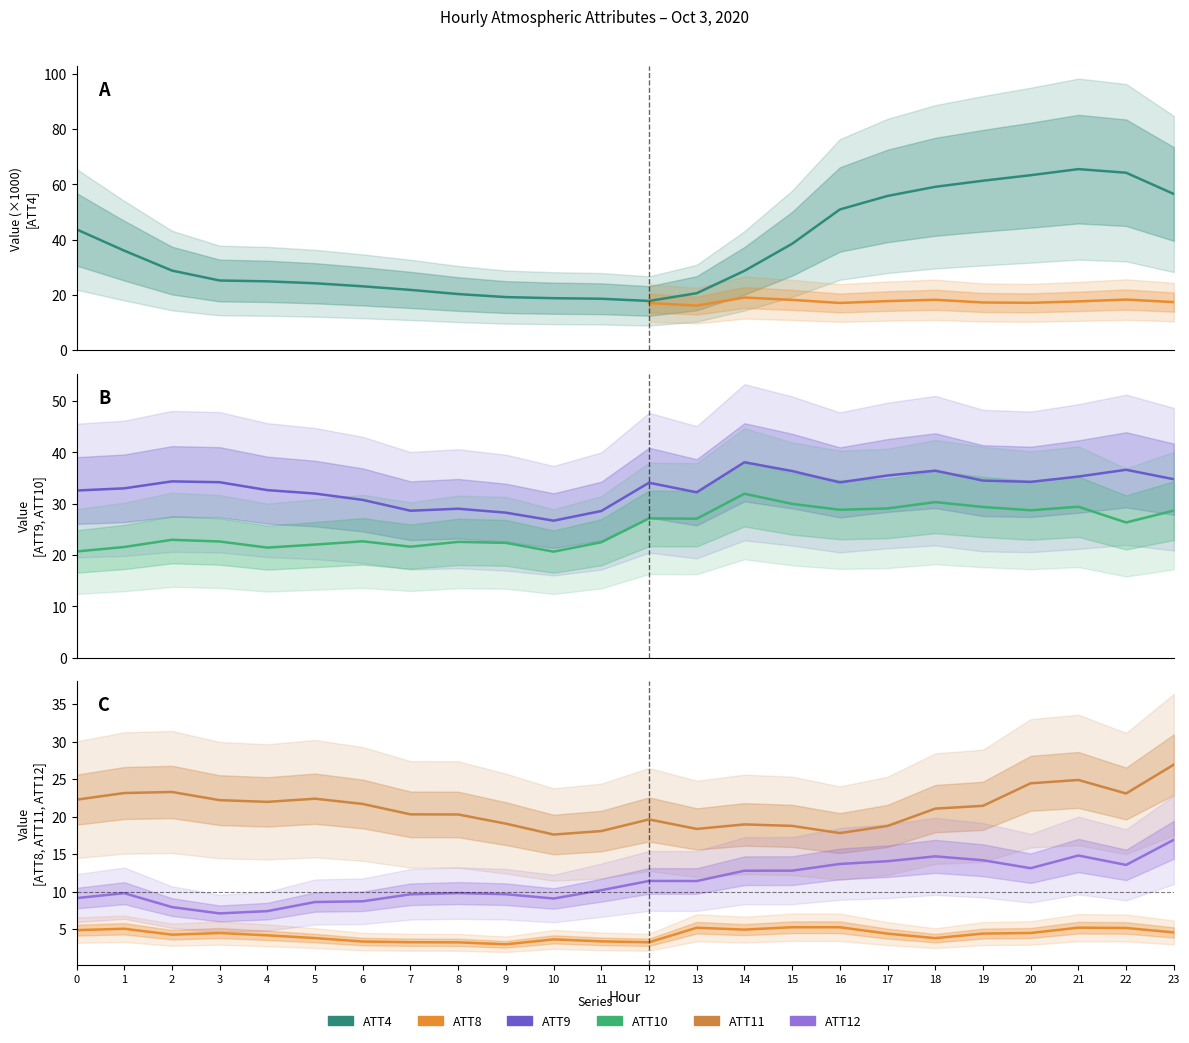

Where is ATT8 nearest to the value 4?

4